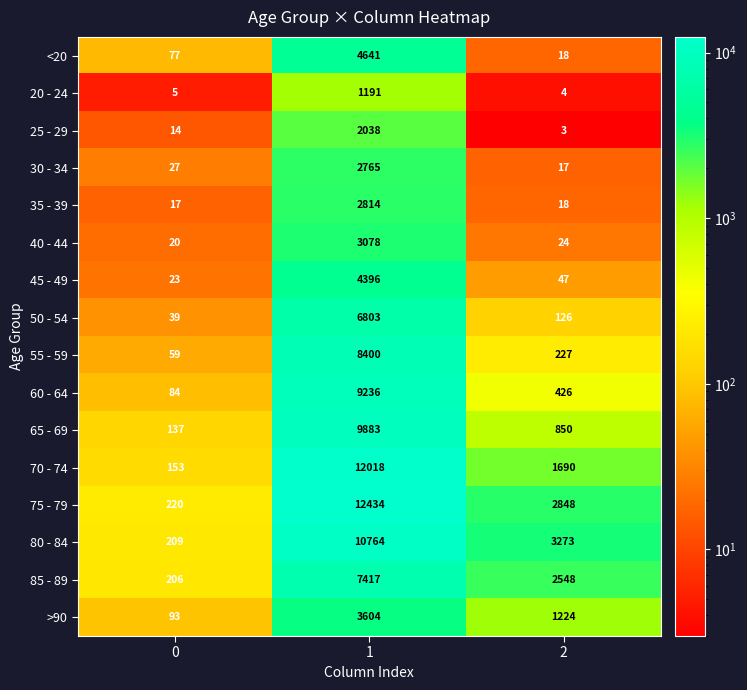

What is the average value of the 55 - 59 series?

2895